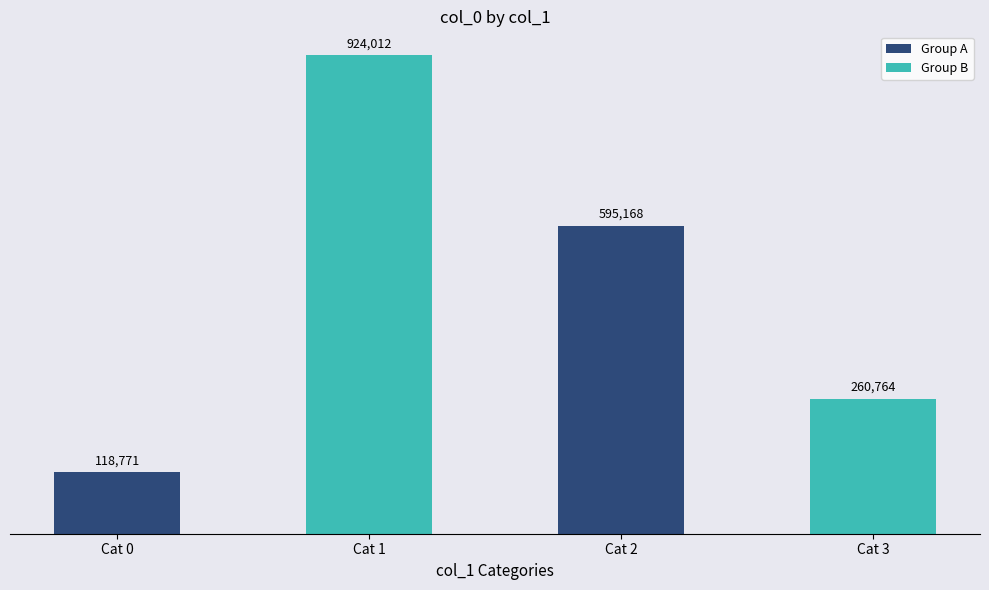

What is the value of the 1st bar from the left?

118771